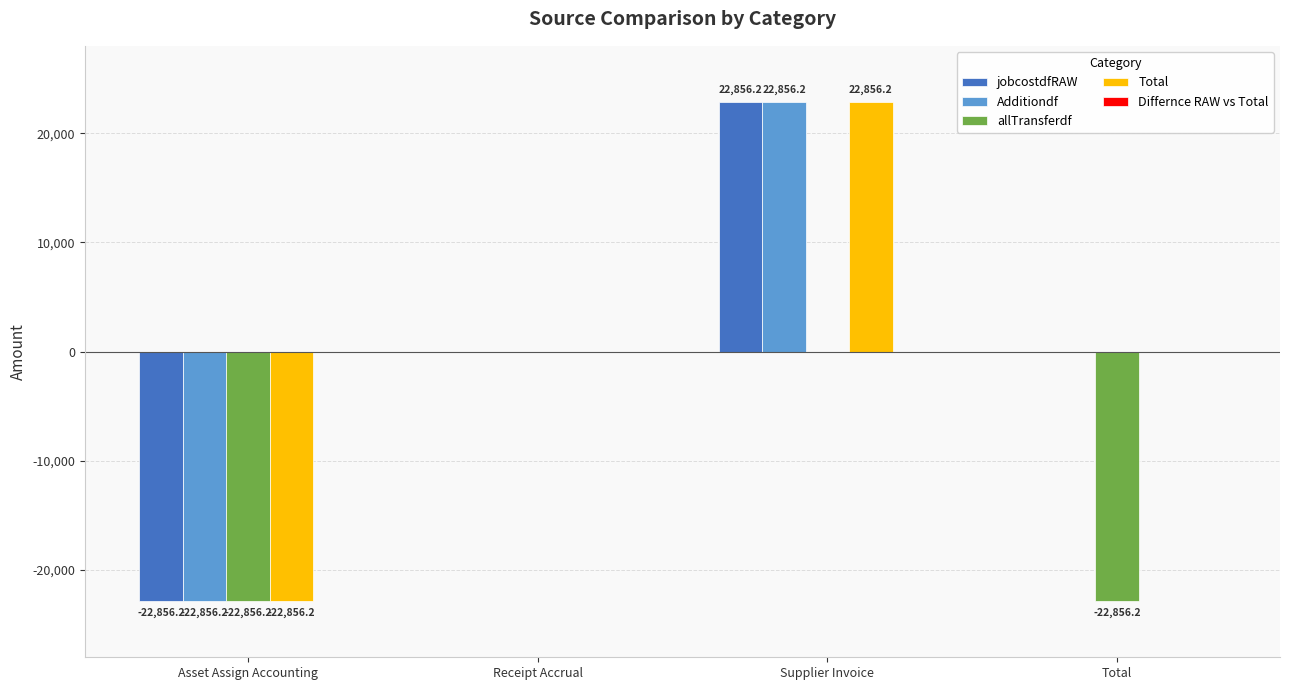

What value does the Additiondf series have at Asset Assign Accounting?

-22856.2